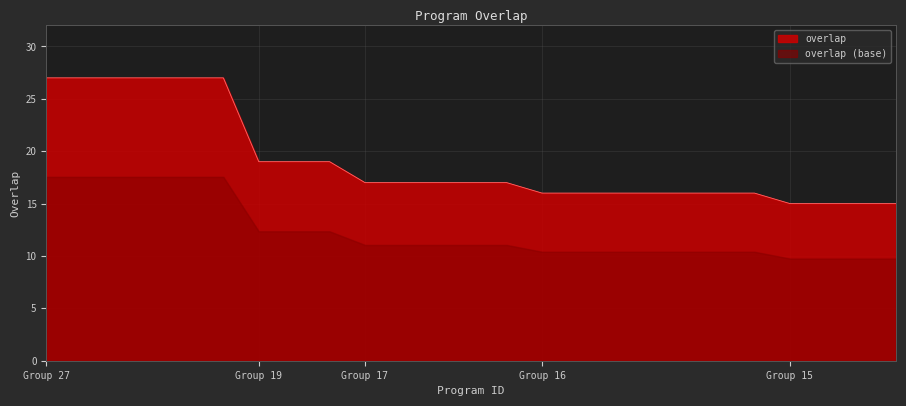

What is the smallest value displayed?

9.8